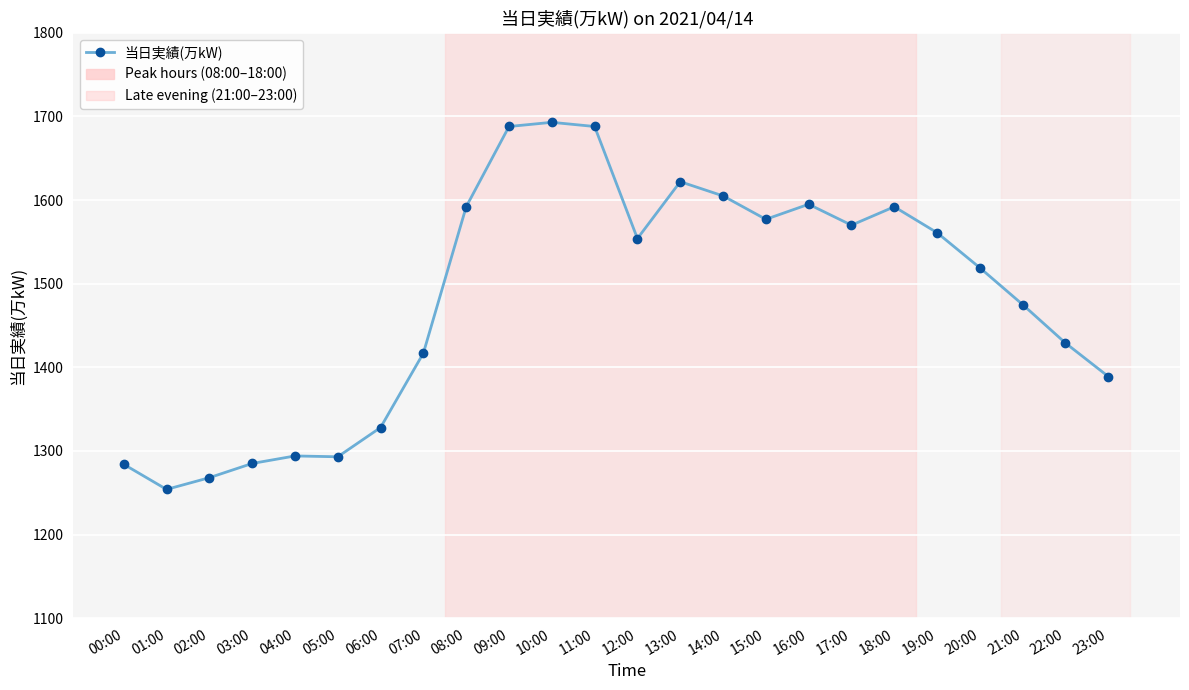

What is the smallest value displayed?

1254